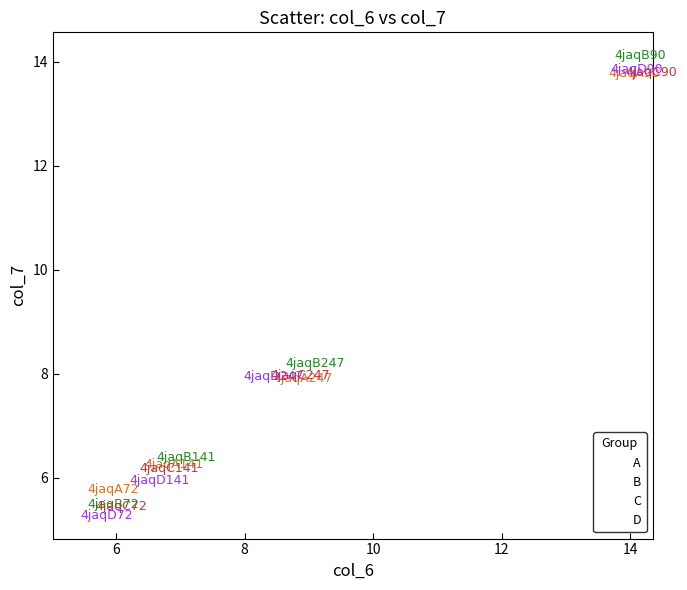

Which series has the widest spread of Y values?

B